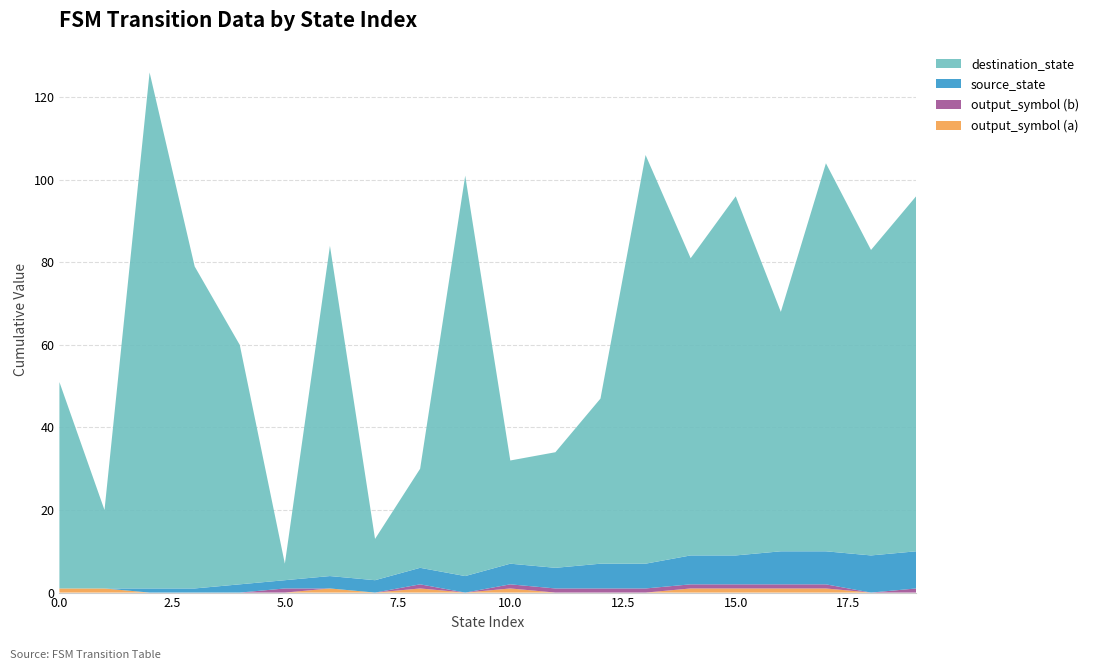

Reading right to left, list all the values displayed in this chart.

output_symbol (a): 19=0	18=0	17=1	16=1	15=1	14=1	13=0	12=0	11=0	10=1	9=0	8=1	7=0	6=1	5=0	4=0	3=0	2=0	1=1	0=1
output_symbol (b): 19=1	18=0	17=1	16=1	15=1	14=1	13=1	12=1	11=1	10=1	9=0	8=1	7=0	6=0	5=1	4=0	3=0	2=0	1=0	0=0
source_state: 19=9	18=9	17=8	16=8	15=7	14=7	13=6	12=6	11=5	10=5	9=4	8=4	7=3	6=3	5=2	4=2	3=1	2=1	1=0	0=0
destination_state: 19=86	18=74	17=94	16=58	15=87	14=72	13=99	12=40	11=28	10=25	9=97	8=24	7=10	6=80	5=4	4=58	3=78	2=125	1=19	0=50